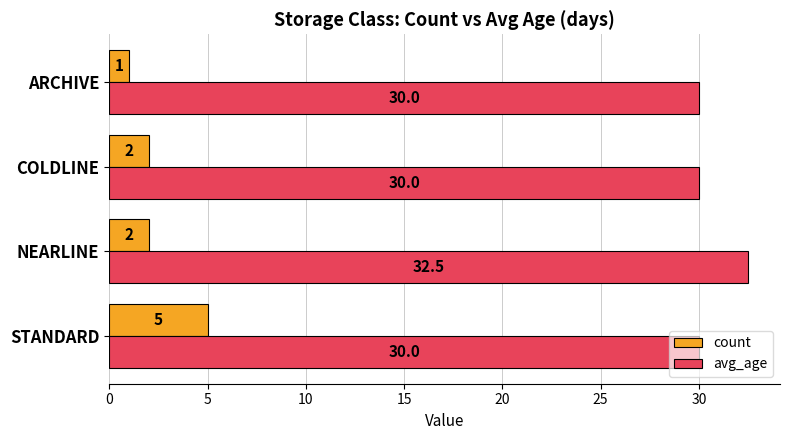

Which series has the widest spread of values?

count